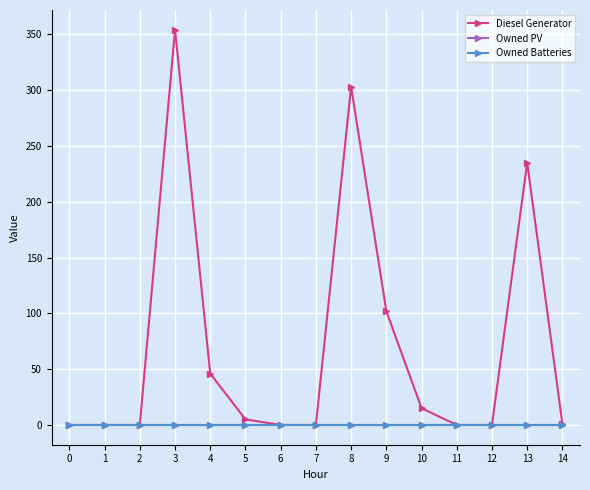

Between 6 and 11, which series saw the biggest shift?

Diesel Generator